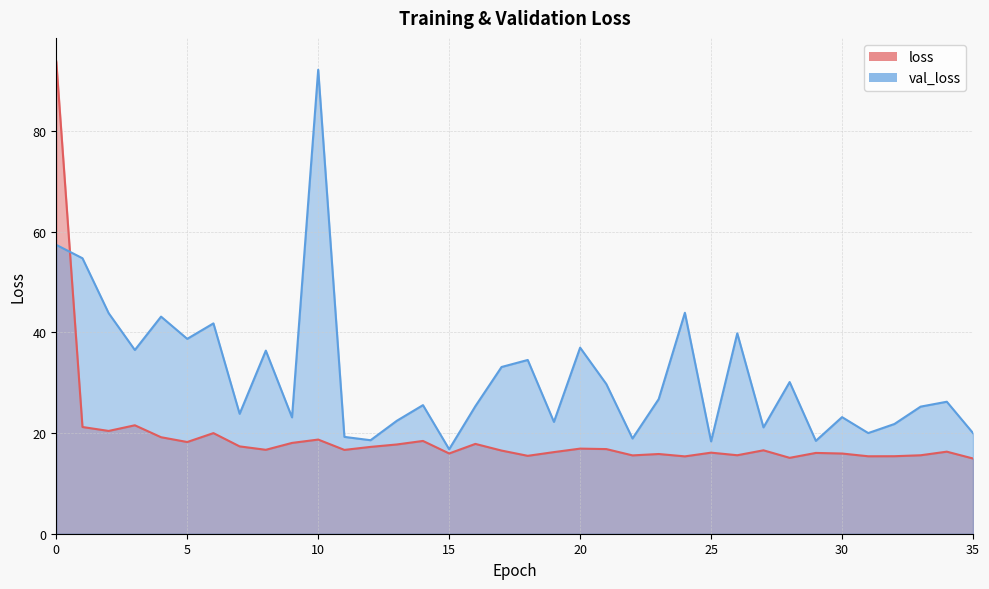

What is the minimum value shown in the chart?

14.9